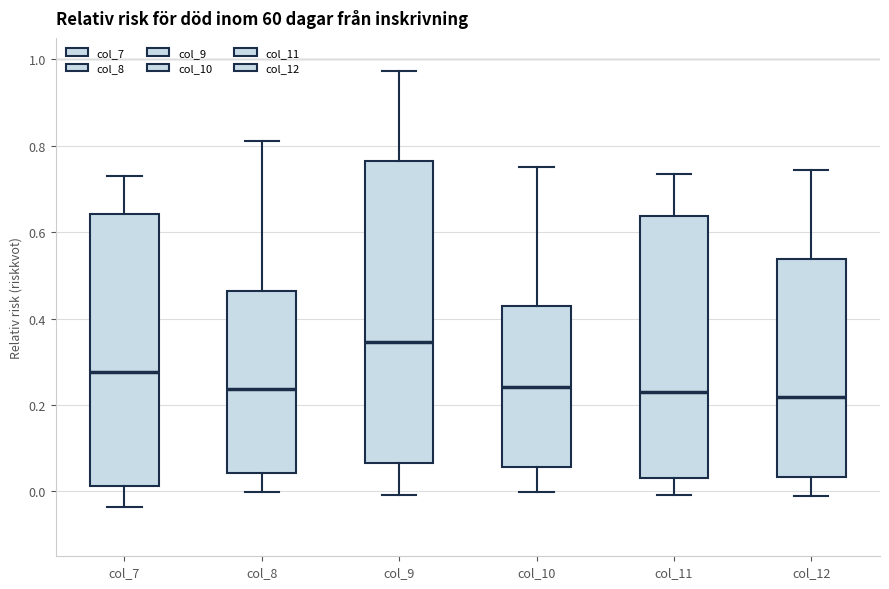

Comparing the boxes themselves (not the whiskers), which one is the tallest?

col_9